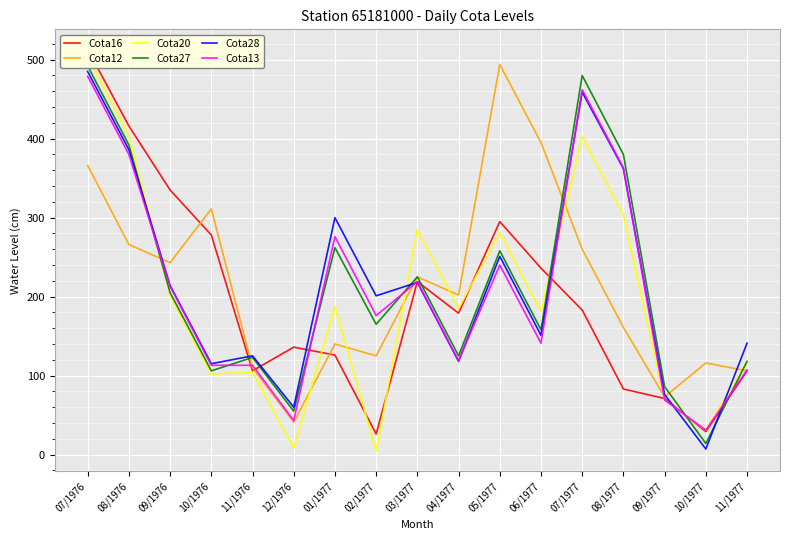

At which label does Cota13 reach its minimum?

10/1977